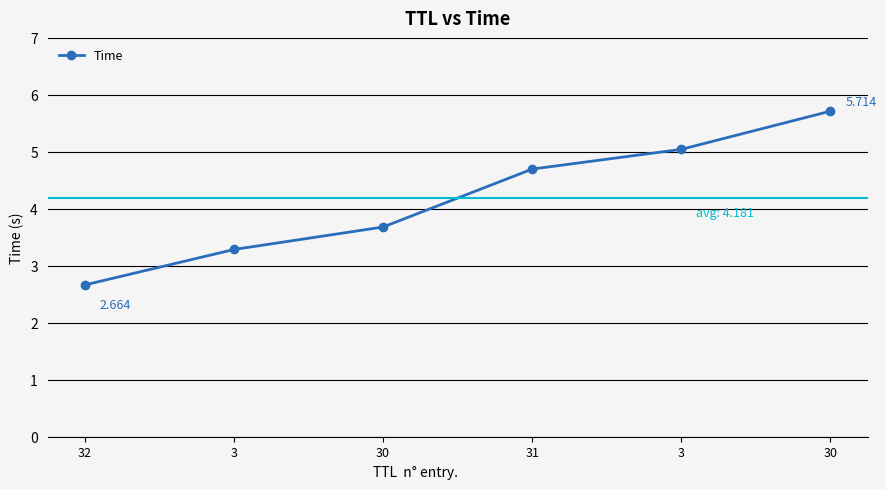

What is the sum of all values?

25.1